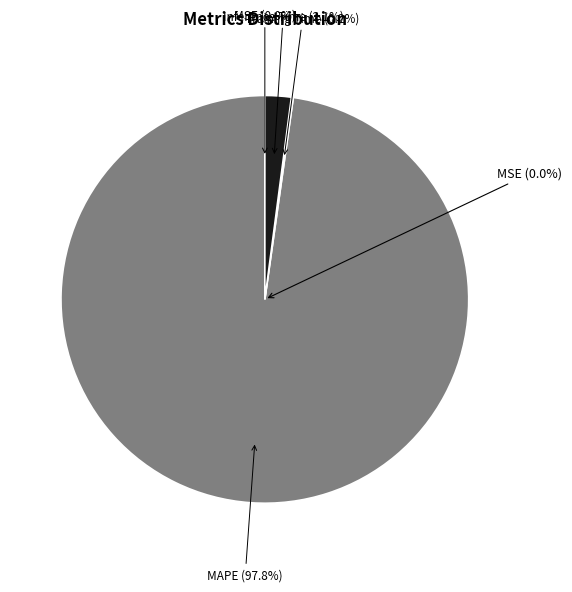

To the nearest percent, what is the combined percentage of MSE and MAPE?

98%